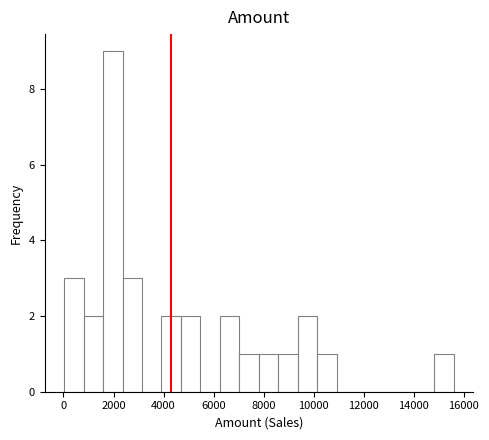

Around what value on the x-axis is the tallest bar? Give the approximate position of its centre, as read against the axis.

2000